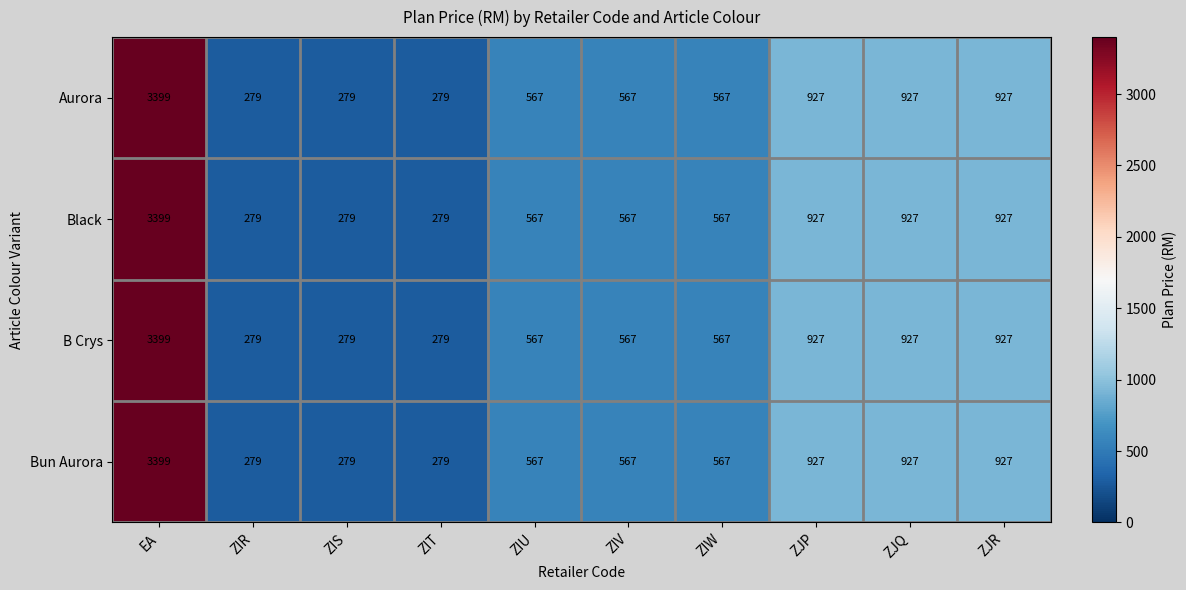

Which label corresponds to the largest value in the chart?

EA